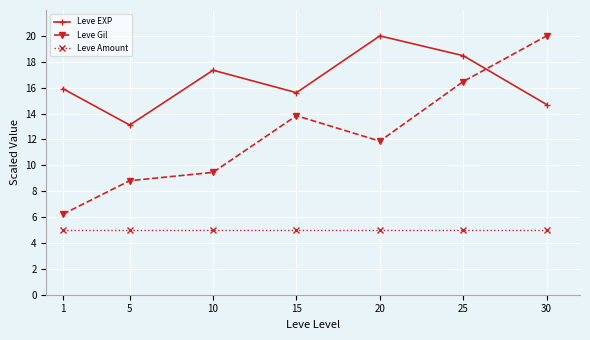

What is the minimum value for Leve EXP?

13.1